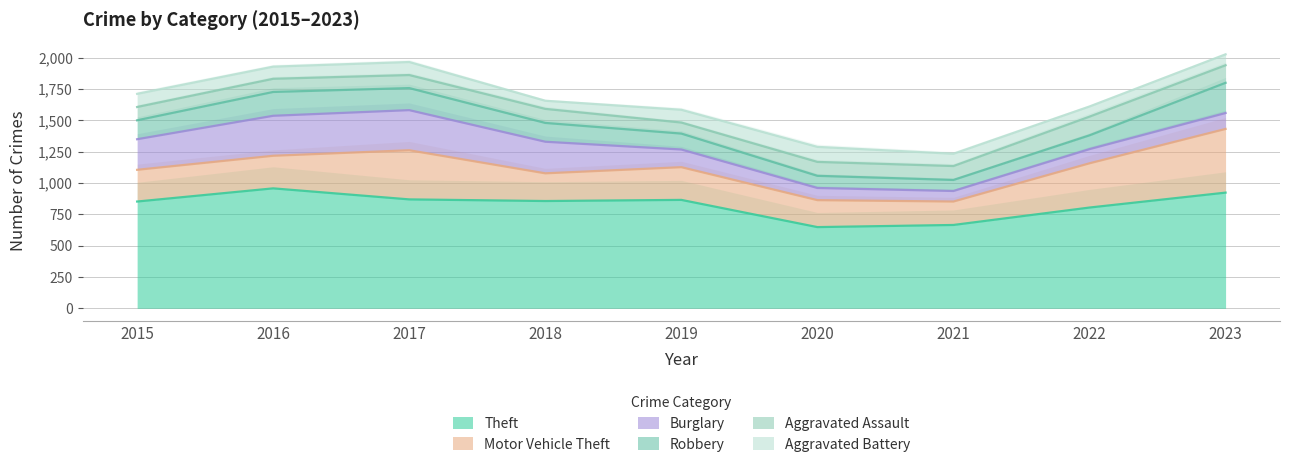

How many values in the Aggravated Battery series are below 98?

4